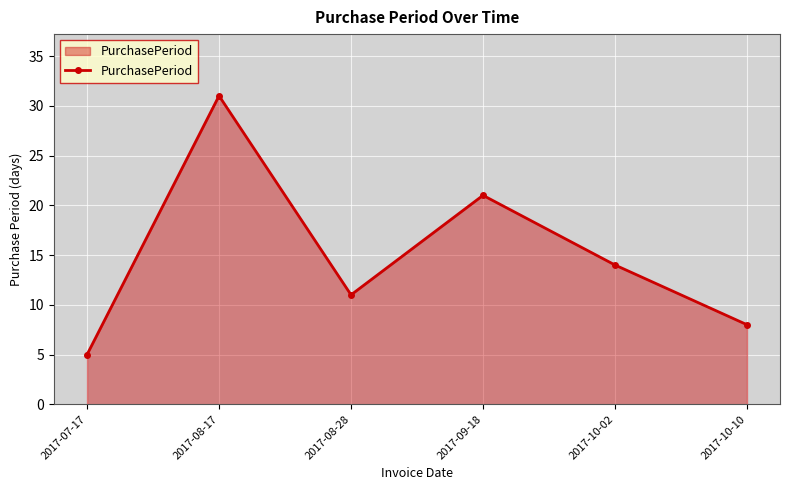

Which category has the highest value across all series?

2017-08-17